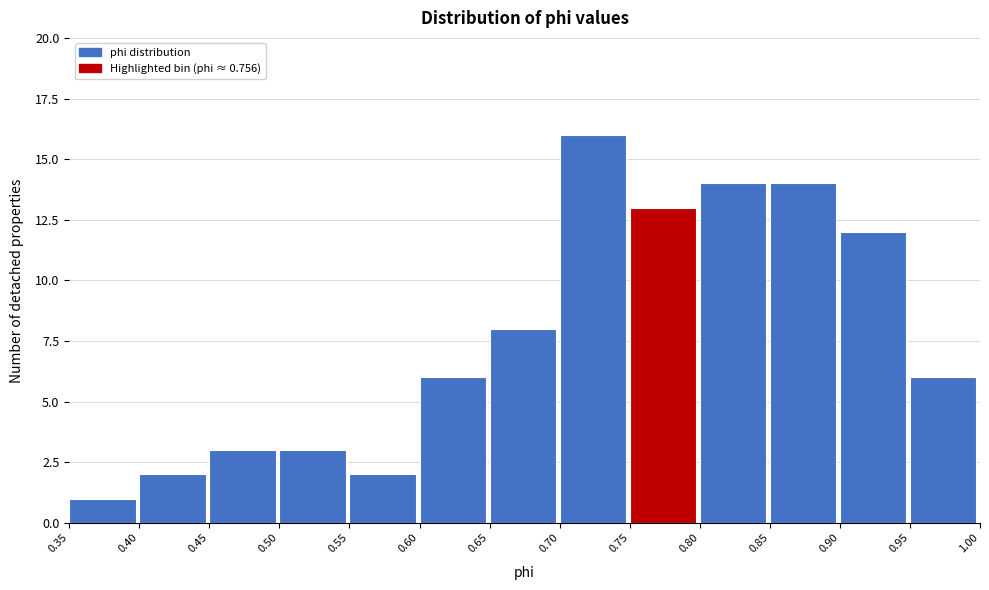

Reading left to right, list every bar in this chart as the range it spans on the x-axis followed by its height. The values are not printed on the chart, so give them approximately, as read against the axis.

0.35 to 0.40: 1
0.40 to 0.45: 2
0.45 to 0.50: 3
0.50 to 0.55: 3
0.55 to 0.60: 2
0.60 to 0.65: 6
0.65 to 0.70: 8
0.70 to 0.75: 16
0.75 to 0.80: 13
0.80 to 0.85: 14
0.85 to 0.90: 14
0.90 to 0.95: 12
0.95 to 1.00: 6